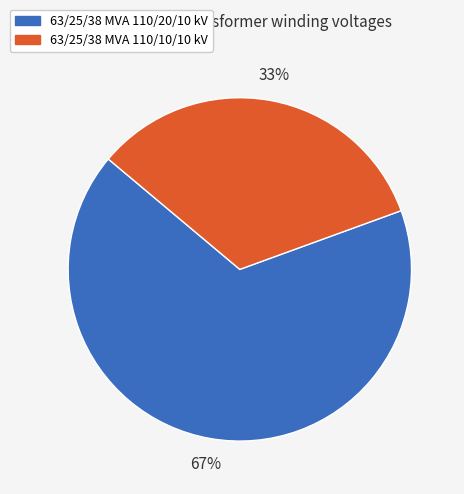

Which slice represents more than half of the pie?

63/25/38 MVA 110/20/10 kV